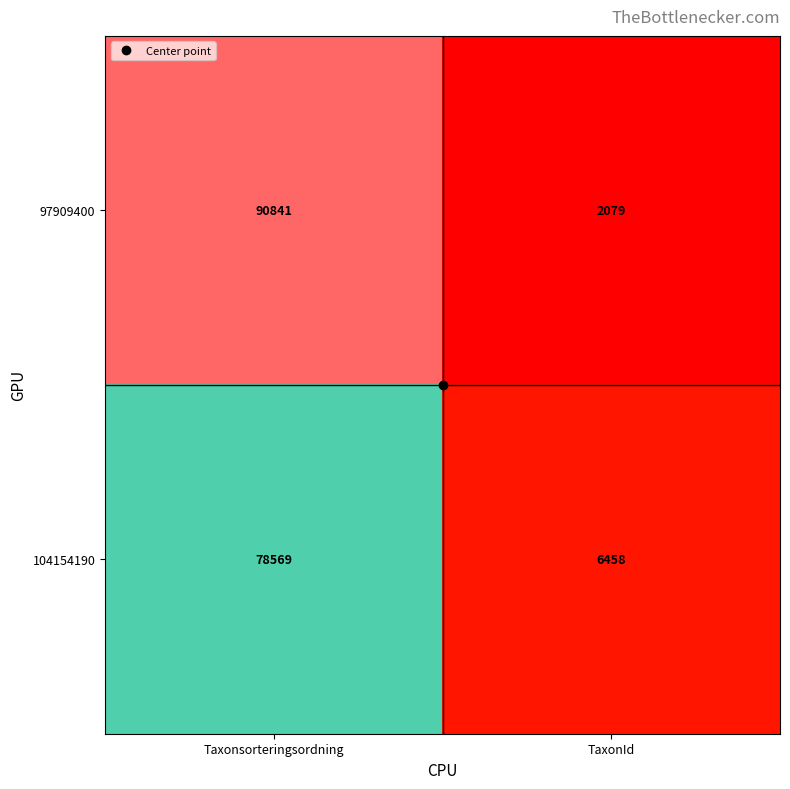

The value of 104154190 at TaxonId is 2979. True or false?

False